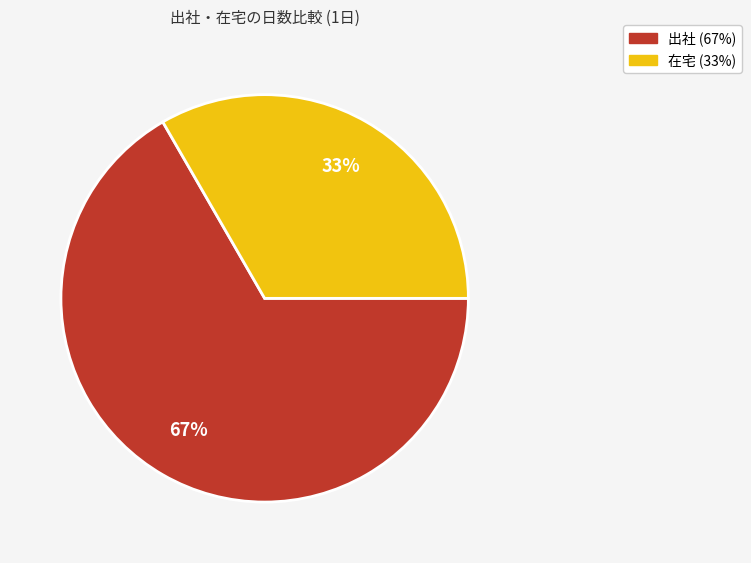

To the nearest percent, what is the combined percentage of 出社 and 在宅?

100%